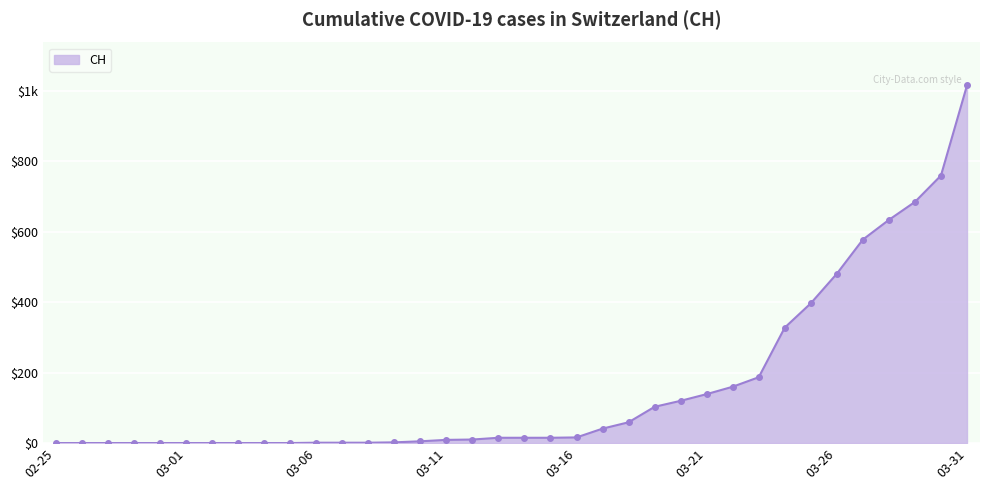

List the labels in order of value, smallest first.

2020-02-25, 2020-02-26, 2020-02-27, 2020-02-28, 2020-02-29, 2020-03-01, 2020-03-02, 2020-03-03, 2020-03-04, 2020-03-05, 2020-03-06, 2020-03-07, 2020-03-08, 2020-03-09, 2020-03-10, 2020-03-11, 2020-03-12, 2020-03-13, 2020-03-14, 2020-03-15, 2020-03-16, 2020-03-17, 2020-03-18, 2020-03-19, 2020-03-20, 2020-03-21, 2020-03-22, 2020-03-23, 2020-03-24, 2020-03-25, 2020-03-26, 2020-03-27, 2020-03-28, 2020-03-29, 2020-03-30, 2020-03-31